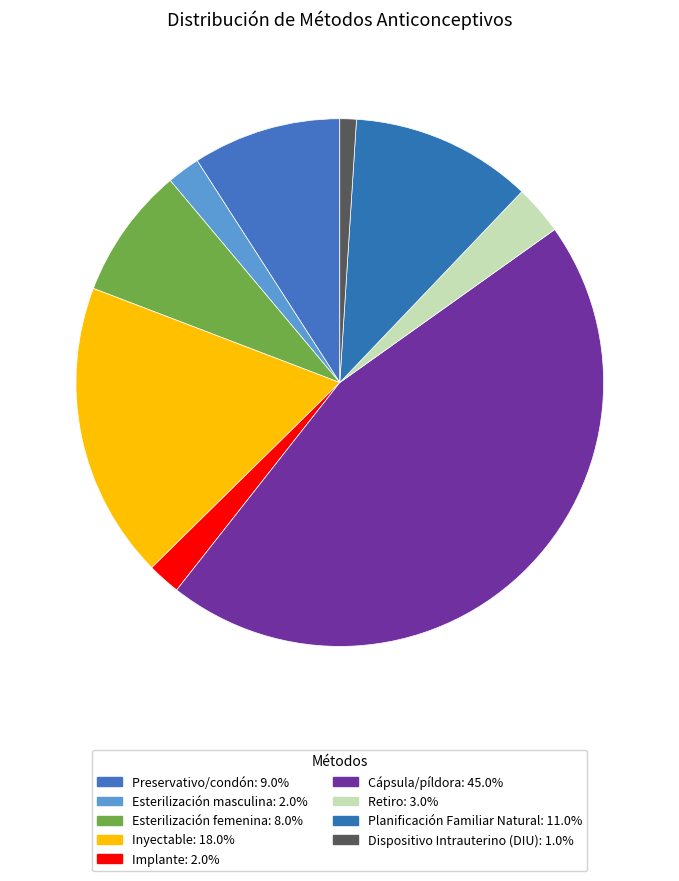

Is there a majority slice in this chart?

No